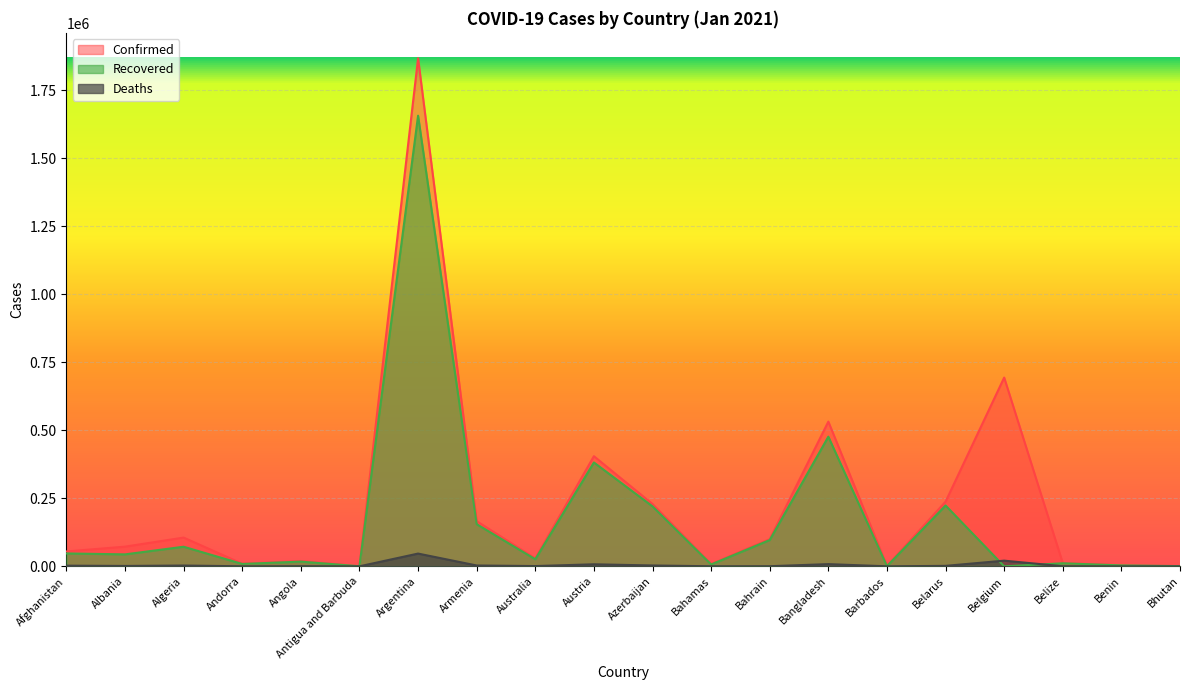

Rank the series by their maximum value, from highest to lowest.

Confirmed, Recovered, Deaths